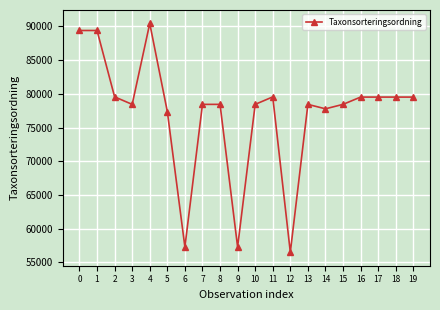

Which label corresponds to the smallest value in the chart?

12